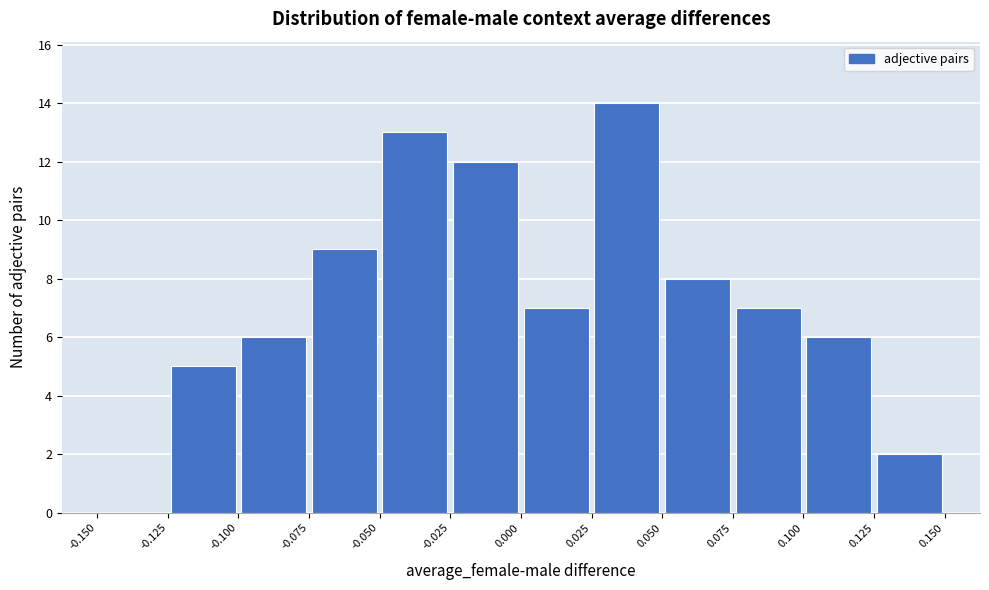

Reading left to right, transcribe this chart: for each bar, give the range it covers on the x-axis and its height. The values are not printed on the chart, so give them approximately, as read against the axis.

-0.150 to -0.125: 0
-0.125 to -0.100: 5
-0.100 to -0.075: 6
-0.075 to -0.050: 9
-0.050 to -0.025: 13
-0.025 to 0.000: 12
0.000 to 0.025: 7
0.025 to 0.050: 14
0.050 to 0.075: 8
0.075 to 0.100: 7
0.100 to 0.125: 6
0.125 to 0.150: 2